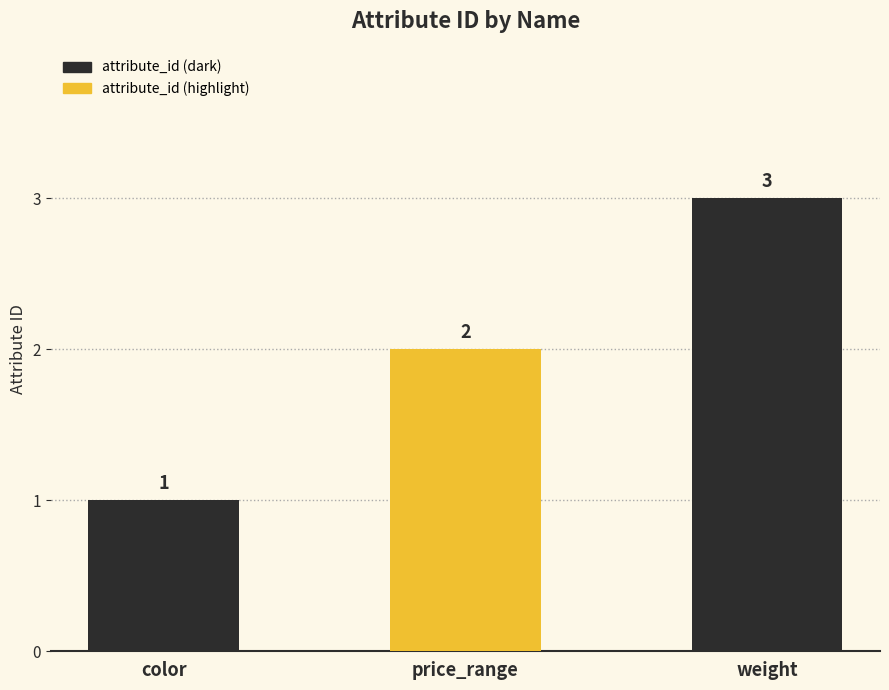

Reading right to left, list all the values displayed in this chart.

3	2	1